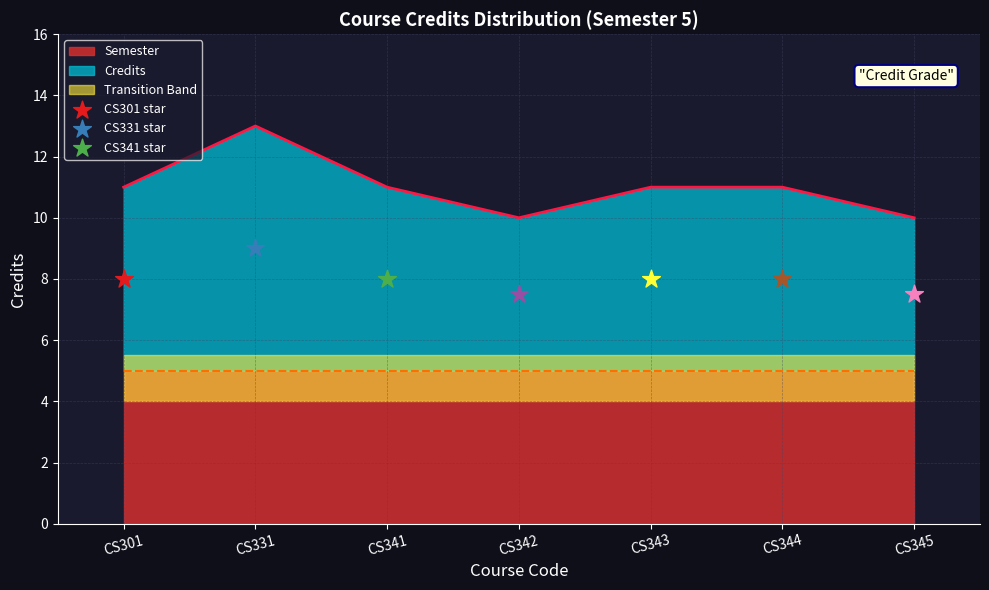

Which has a higher value, CS341 or CS345?

CS341